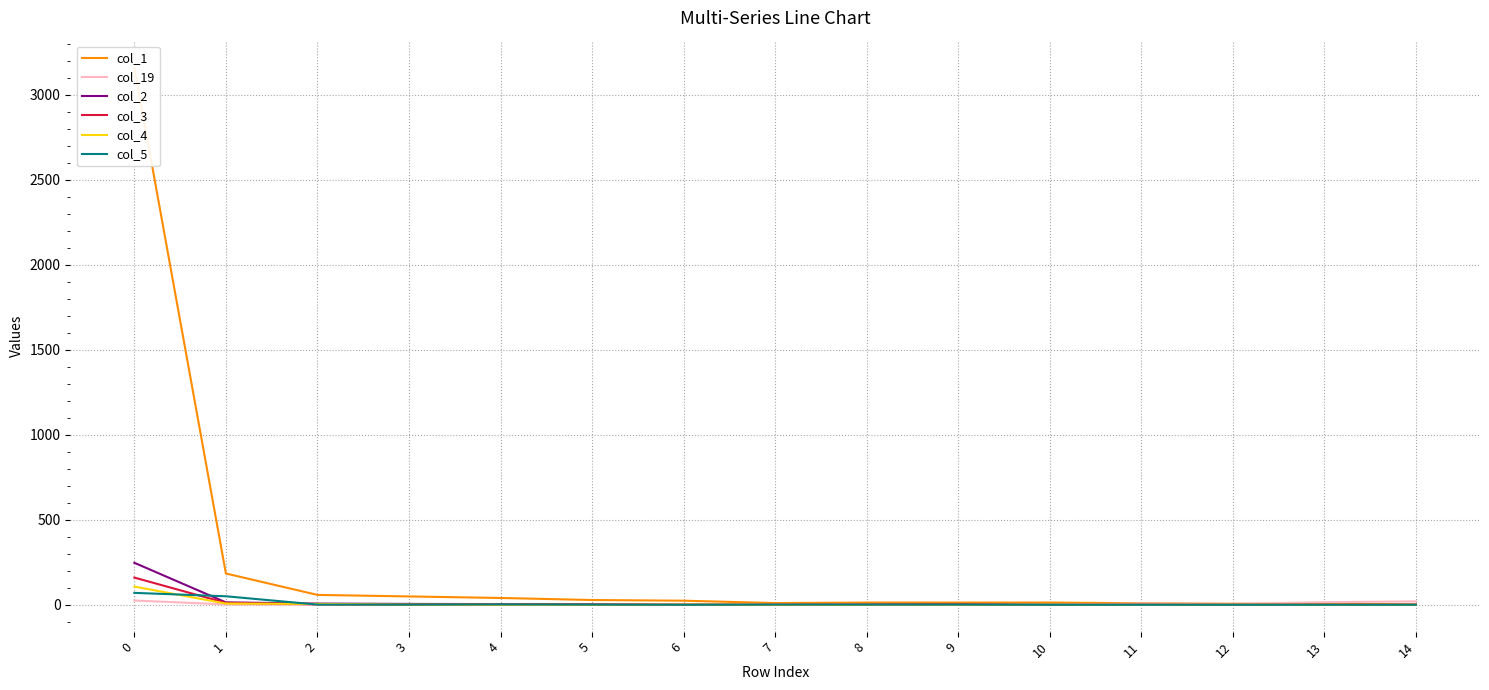

Where is the first local maximum for col_5?

4